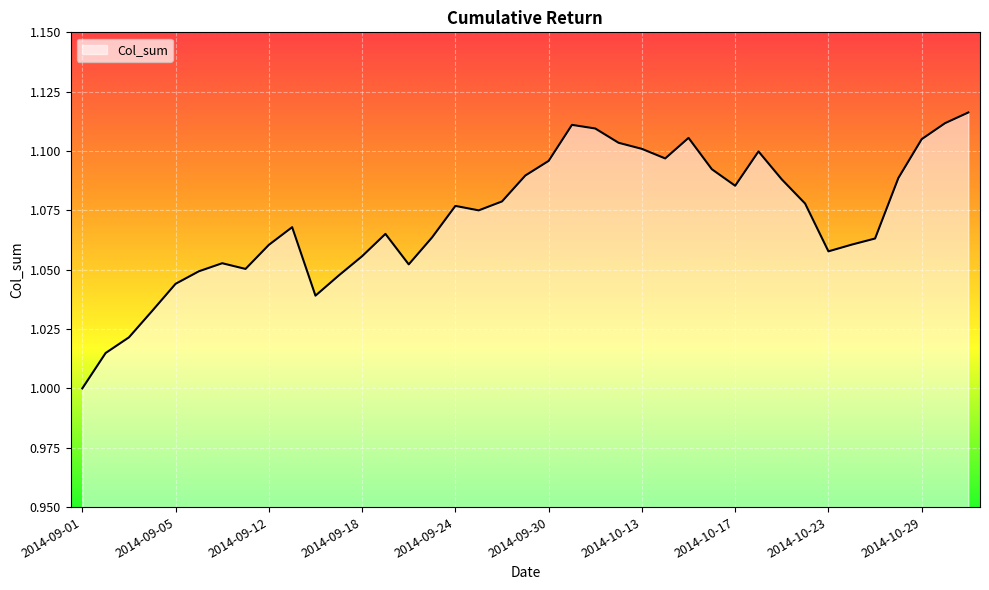

Does the chart display data point markers on the line(s)?

No